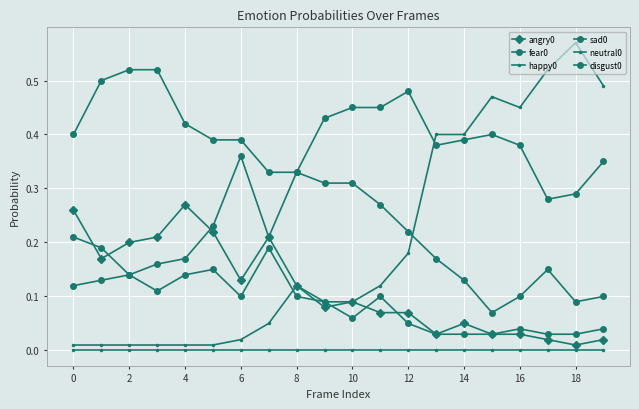

Reading left to right, transcribe all the data shown in this chart.

angry0: 0.3	0.2	0.2	0.2	0.3	0.2	0.1	0.2	0.1	0.1	0.1	0.1	0.1	0.0	0.1	0.0	0.0	0.0	0.0	0.0
fear0: 0.1	0.1	0.1	0.1	0.1	0.1	0.1	0.2	0.1	0.1	0.1	0.1	0.1	0.0	0.0	0.0	0.0	0.0	0.0	0.0
happy0: 0.0	0.0	0.0	0.0	0.0	0.0	0.0	0.1	0.1	0.1	0.1	0.1	0.2	0.4	0.4	0.5	0.5	0.5	0.6	0.5
sad0: 0.4	0.5	0.5	0.5	0.4	0.4	0.4	0.3	0.3	0.3	0.3	0.3	0.2	0.2	0.1	0.1	0.1	0.1	0.1	0.1
neutral0: 0.0	0.0	0.0	0.0	0.0	0.0	0.0	0.0	0.0	0.0	0.0	0.0	0.0	0.0	0.0	0.0	0.0	0.0	0.0	0.0
disgust0: 0.2	0.2	0.1	0.2	0.2	0.2	0.4	0.2	0.3	0.4	0.5	0.5	0.5	0.4	0.4	0.4	0.4	0.3	0.3	0.3